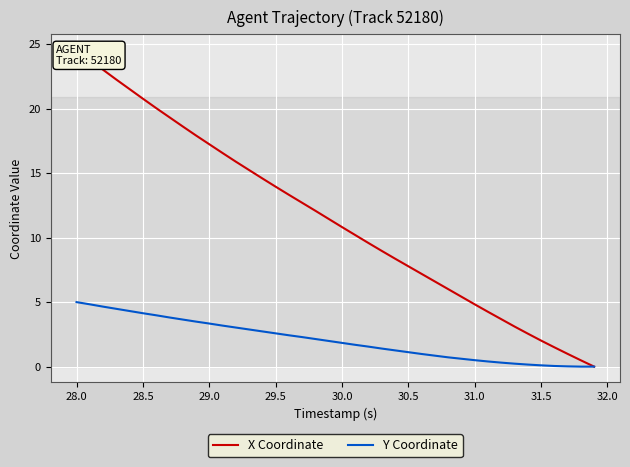

True or false: Y Coordinate and X Coordinate intersect in this chart.

False